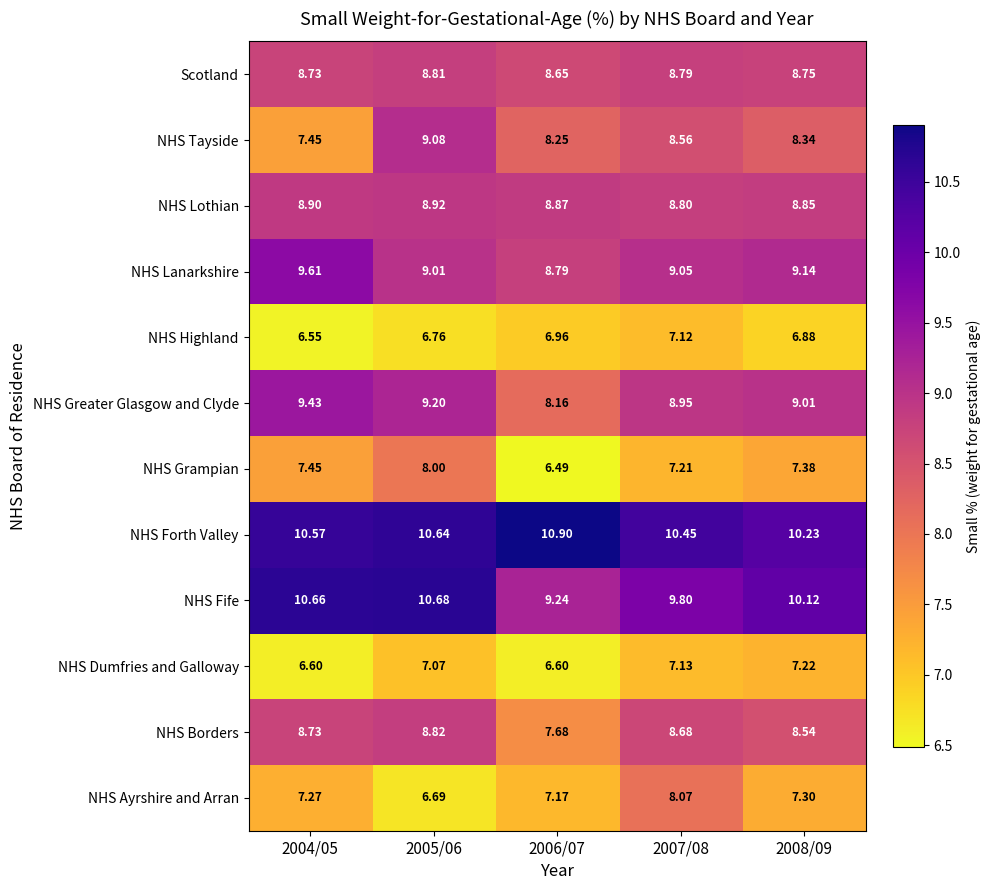

Which series has the largest total across all categories?

NHS Forth Valley